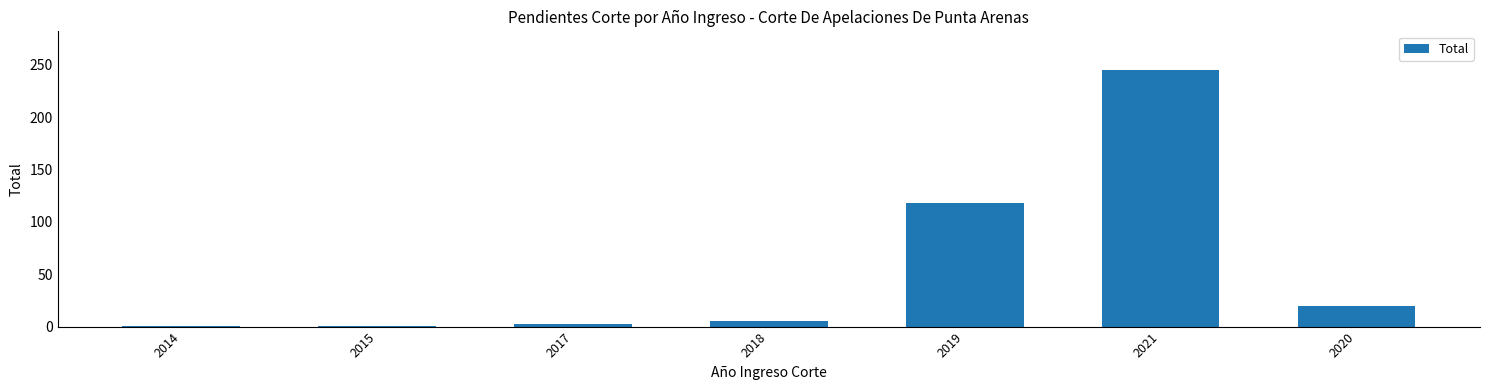

What is the difference between the values at 2019 and 2020?

98